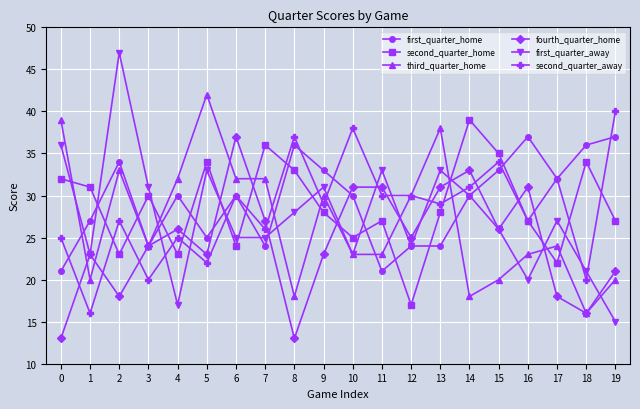

How many lines are shown in the chart?

6